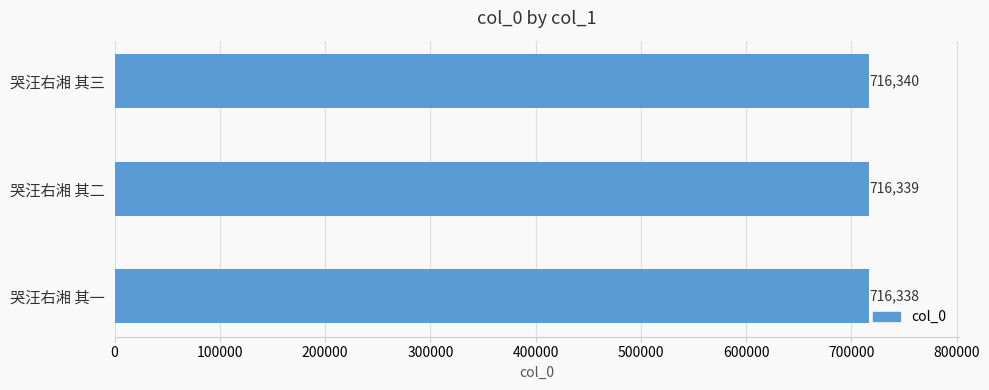

What is the maximum value shown in the chart?

716340